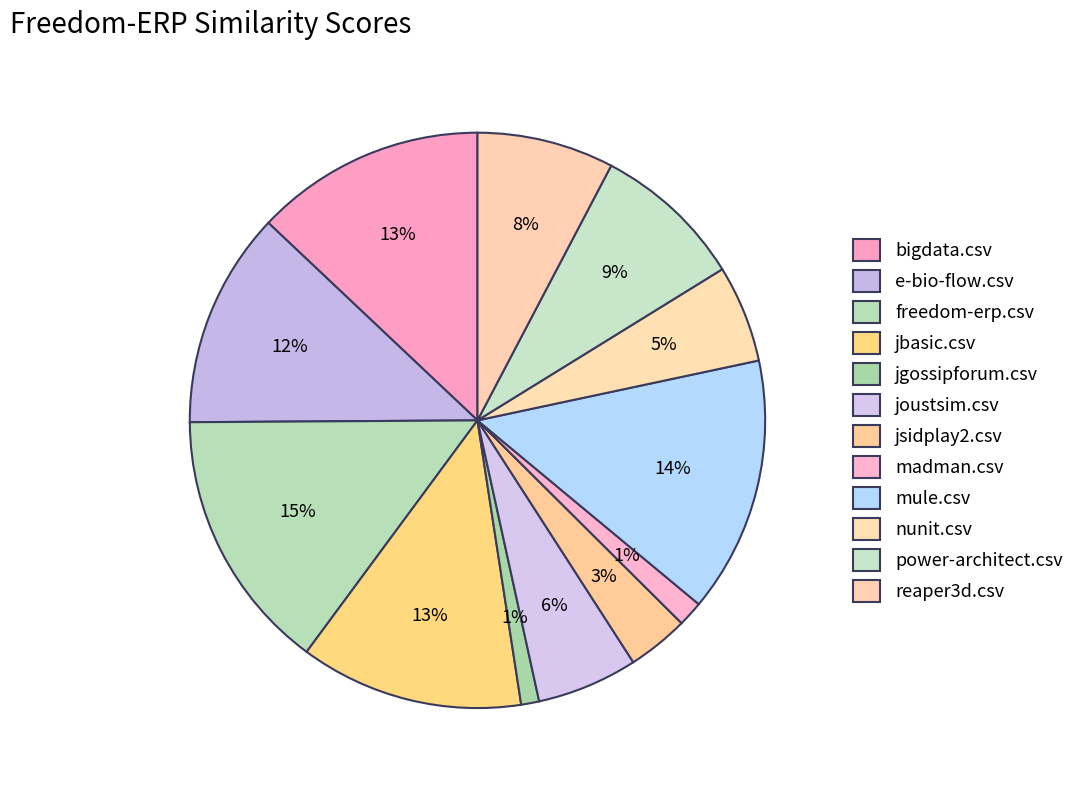

How many segments does this pie chart have?

12